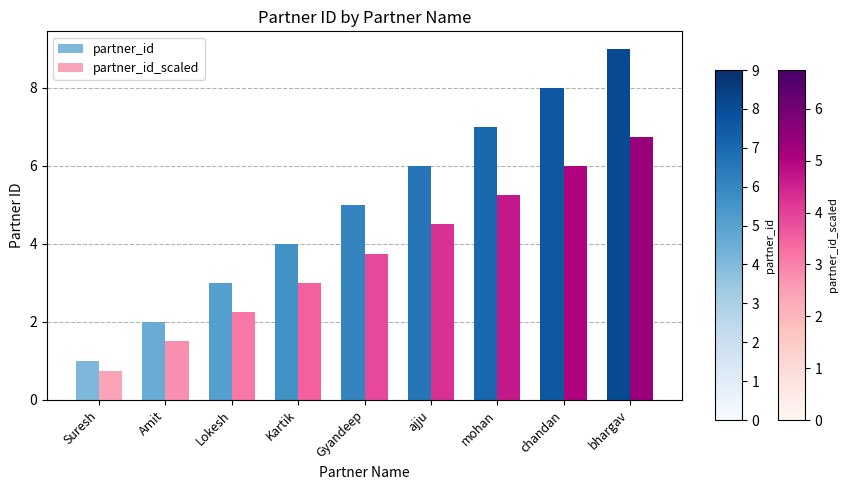

Rank the series by their maximum value, from lowest to highest.

partner_id_scaled, partner_id